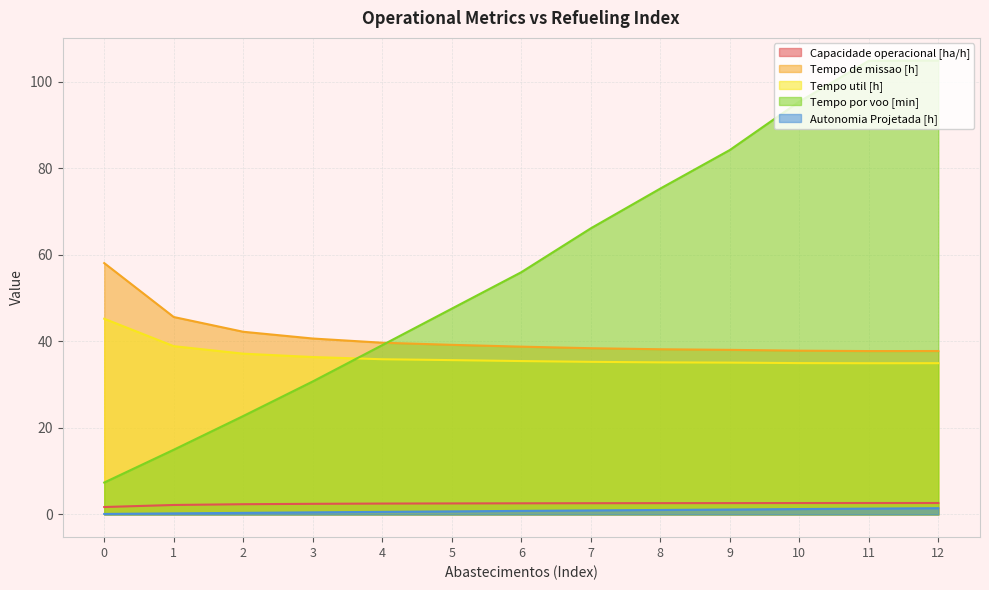

How many lines are shown in the chart?

5